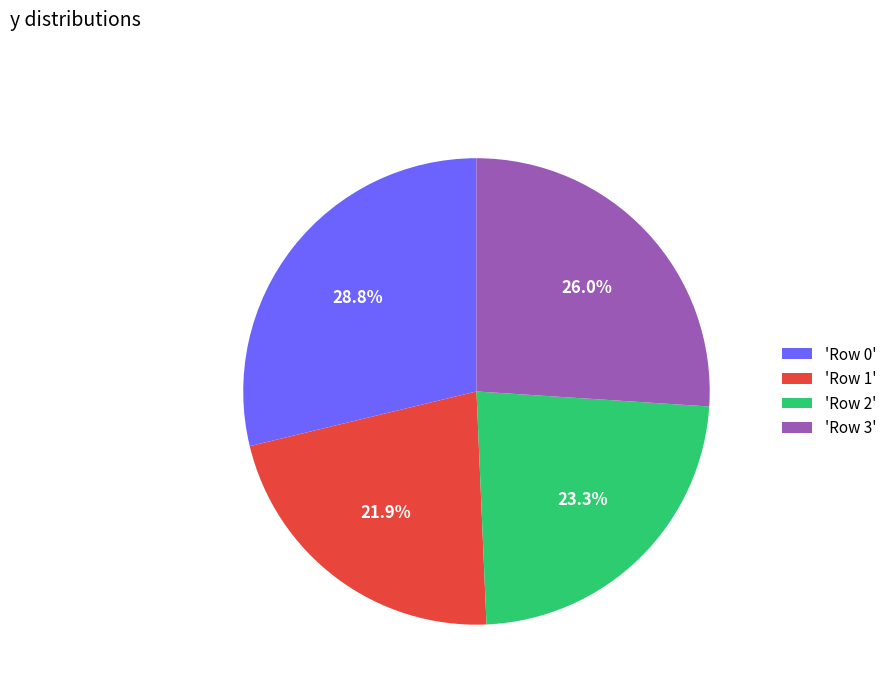

Does any single category account for the majority?

No